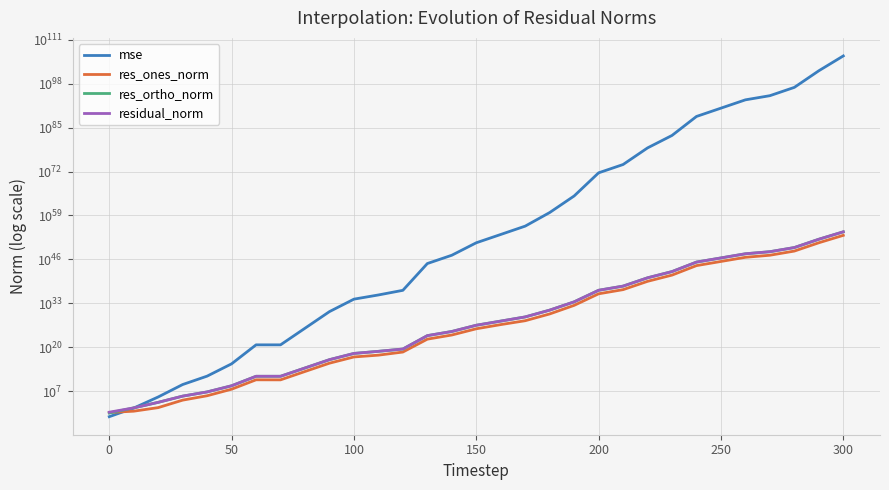

Is the value of mse at 26 greater than the value of res_ones_norm at 350?

Yes